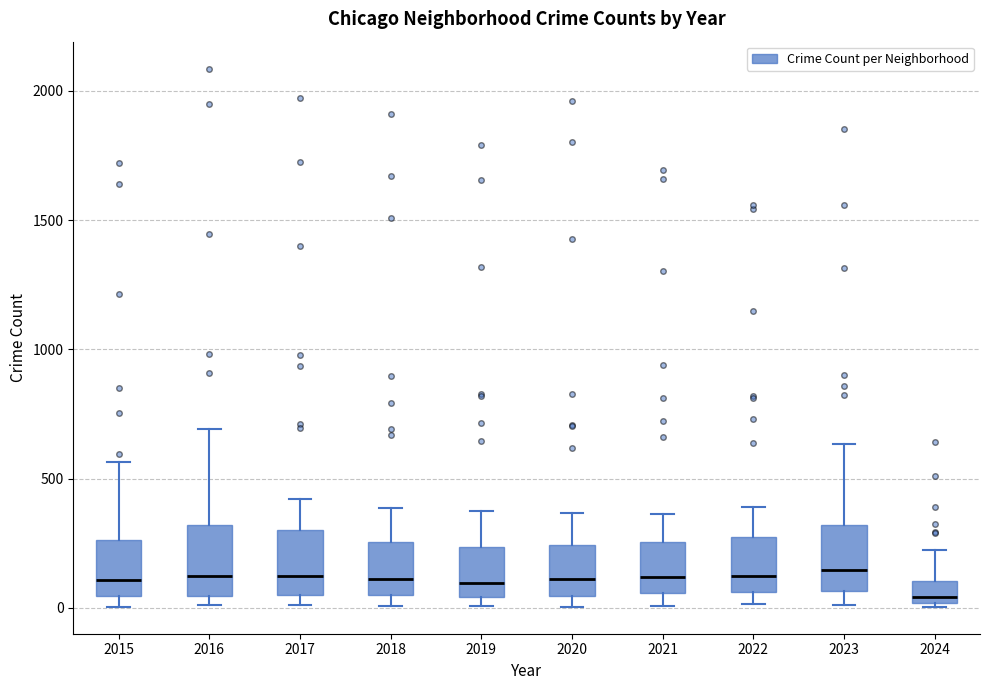

Reading left to right, transcribe this box plot: for each box, give where its median line is, the range the box spans, and where its two whiskers end, as read against the y-axis. The values are not printed on the chart, so give them approximately, as read against the axis.

2015: median 100, box 50 to 250, whiskers 0 to 550
2016: median 150, box 50 to 300, whiskers 0 to 700
2017: median 100, box 50 to 300, whiskers 0 to 400
2018: median 100, box 50 to 250, whiskers 0 to 400
2019: median 100, box 50 to 250, whiskers 0 to 400
2020: median 100, box 50 to 250, whiskers 0 to 350
2021: median 100, box 50 to 250, whiskers 0 to 350
2022: median 100, box 50 to 250, whiskers 0 to 400
2023: median 150, box 50 to 300, whiskers 0 to 650
2024: median 50, box 0 to 100, whiskers 0 to 250